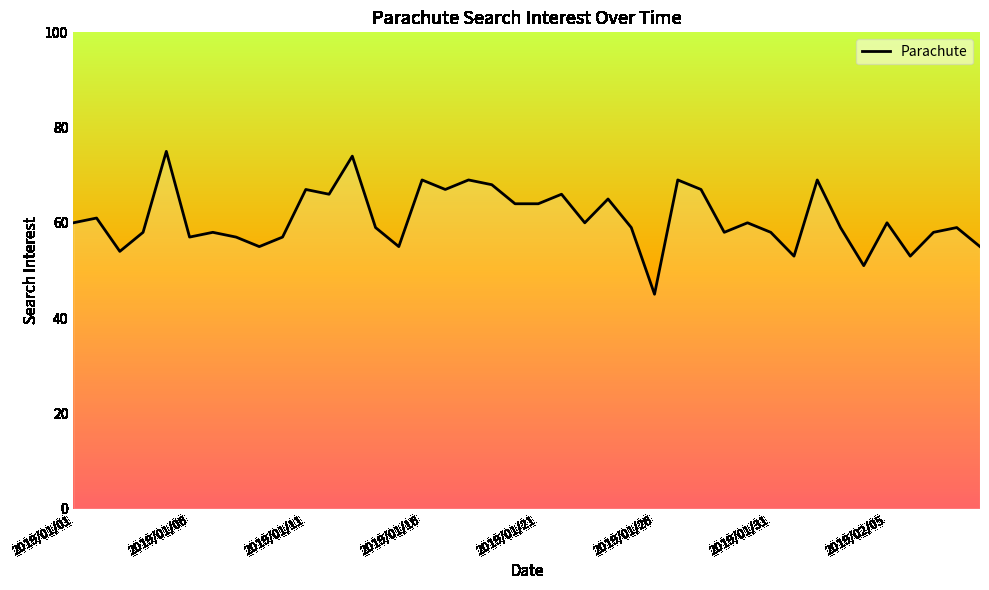

What is the greatest value displayed?

75